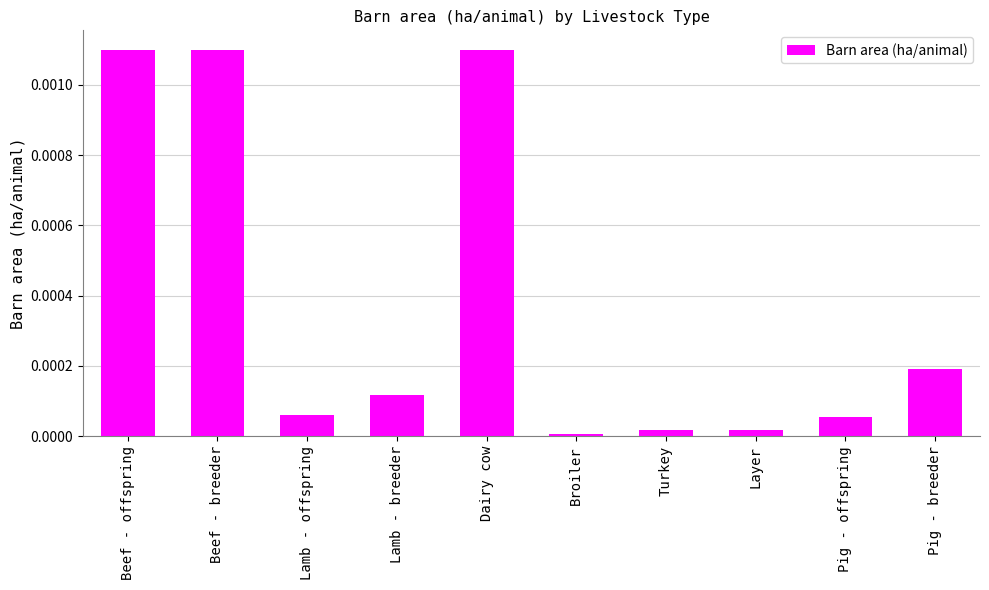

The chart shows a value of 0.0 at Pig - offspring. True or false?

True